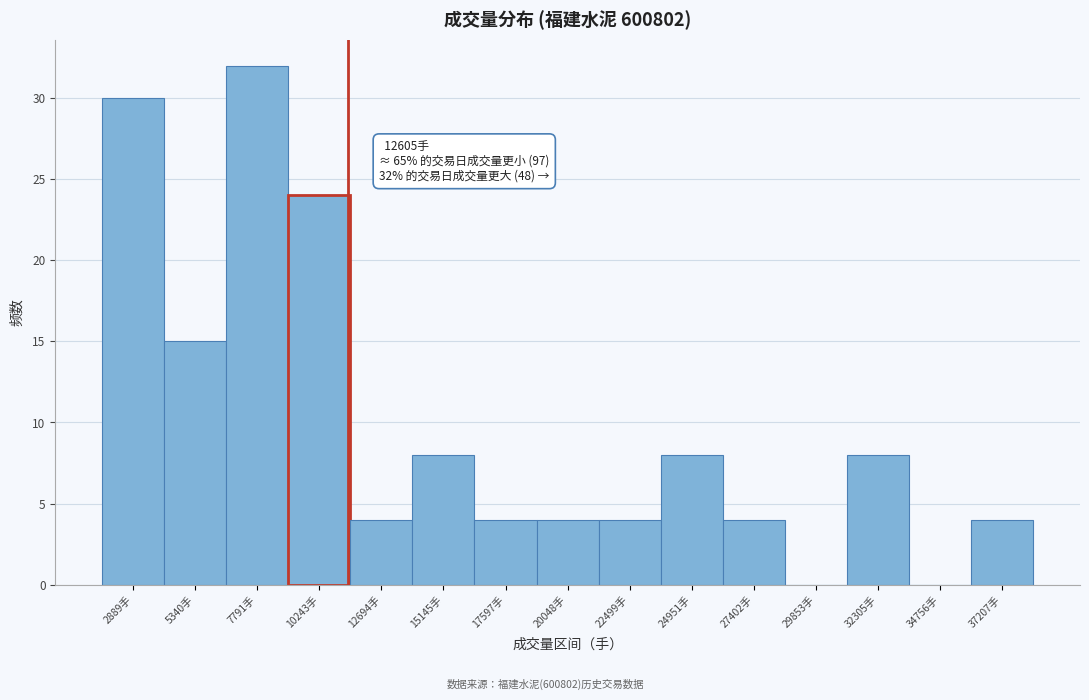

Reading right to left, transcribe all the data shown in this chart.

37207手=4	34756手=0	32305手=8	29853手=0	27402手=4	24951手=8	22499手=4	20048手=4	17597手=4	15145手=8	12694手=4	10243手=24	7791手=32	5340手=15	2889手=30